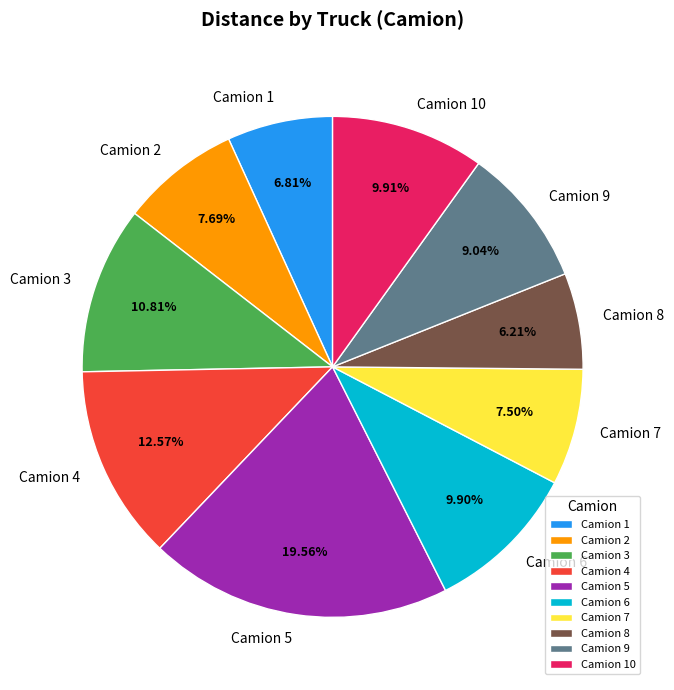

How many slices are in this pie chart?

10